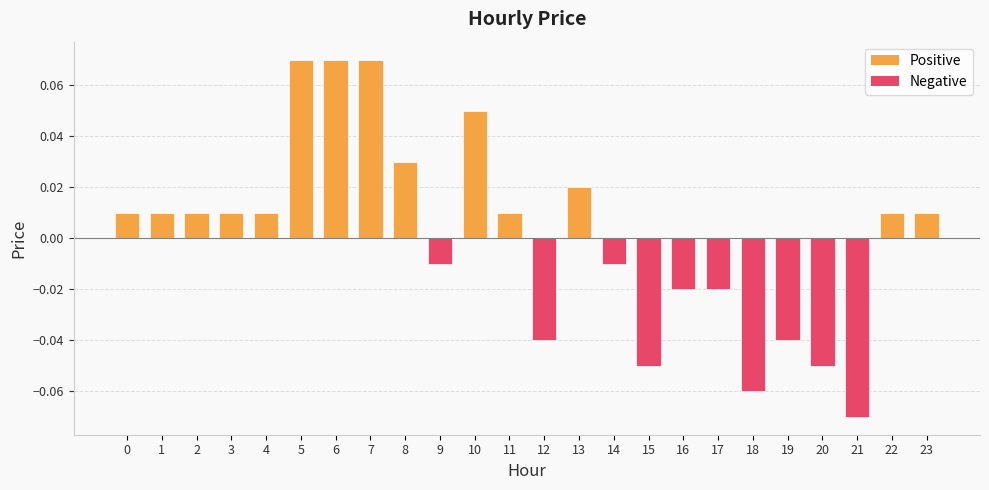

Between 13 and 0, which is larger?

13